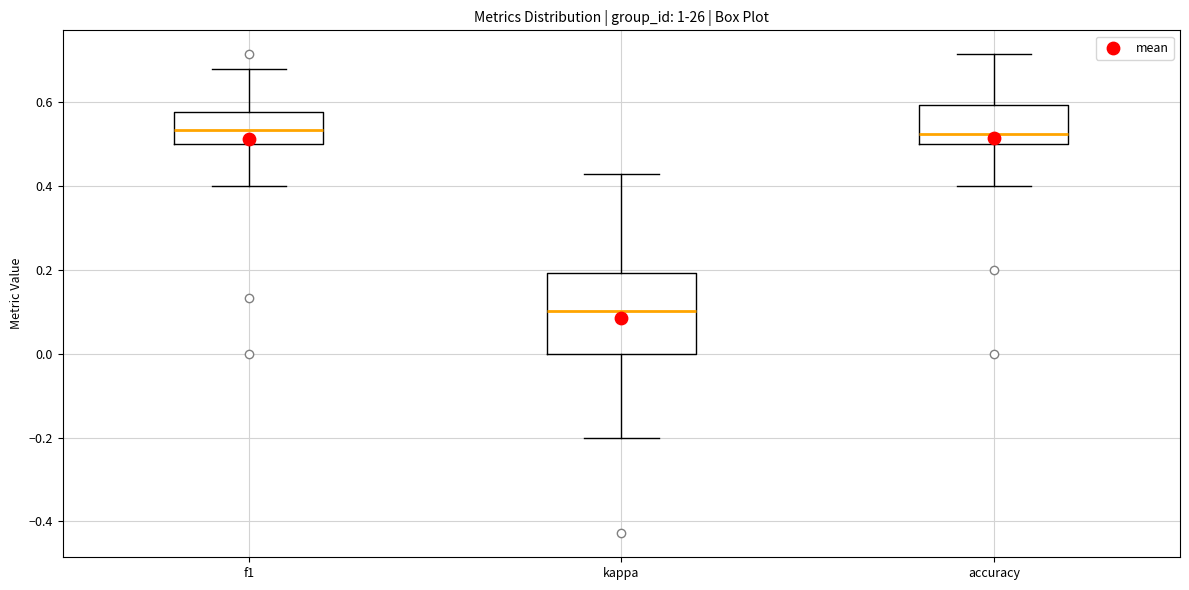

Which box is the tallest, from its lower edge to its upper edge?

kappa